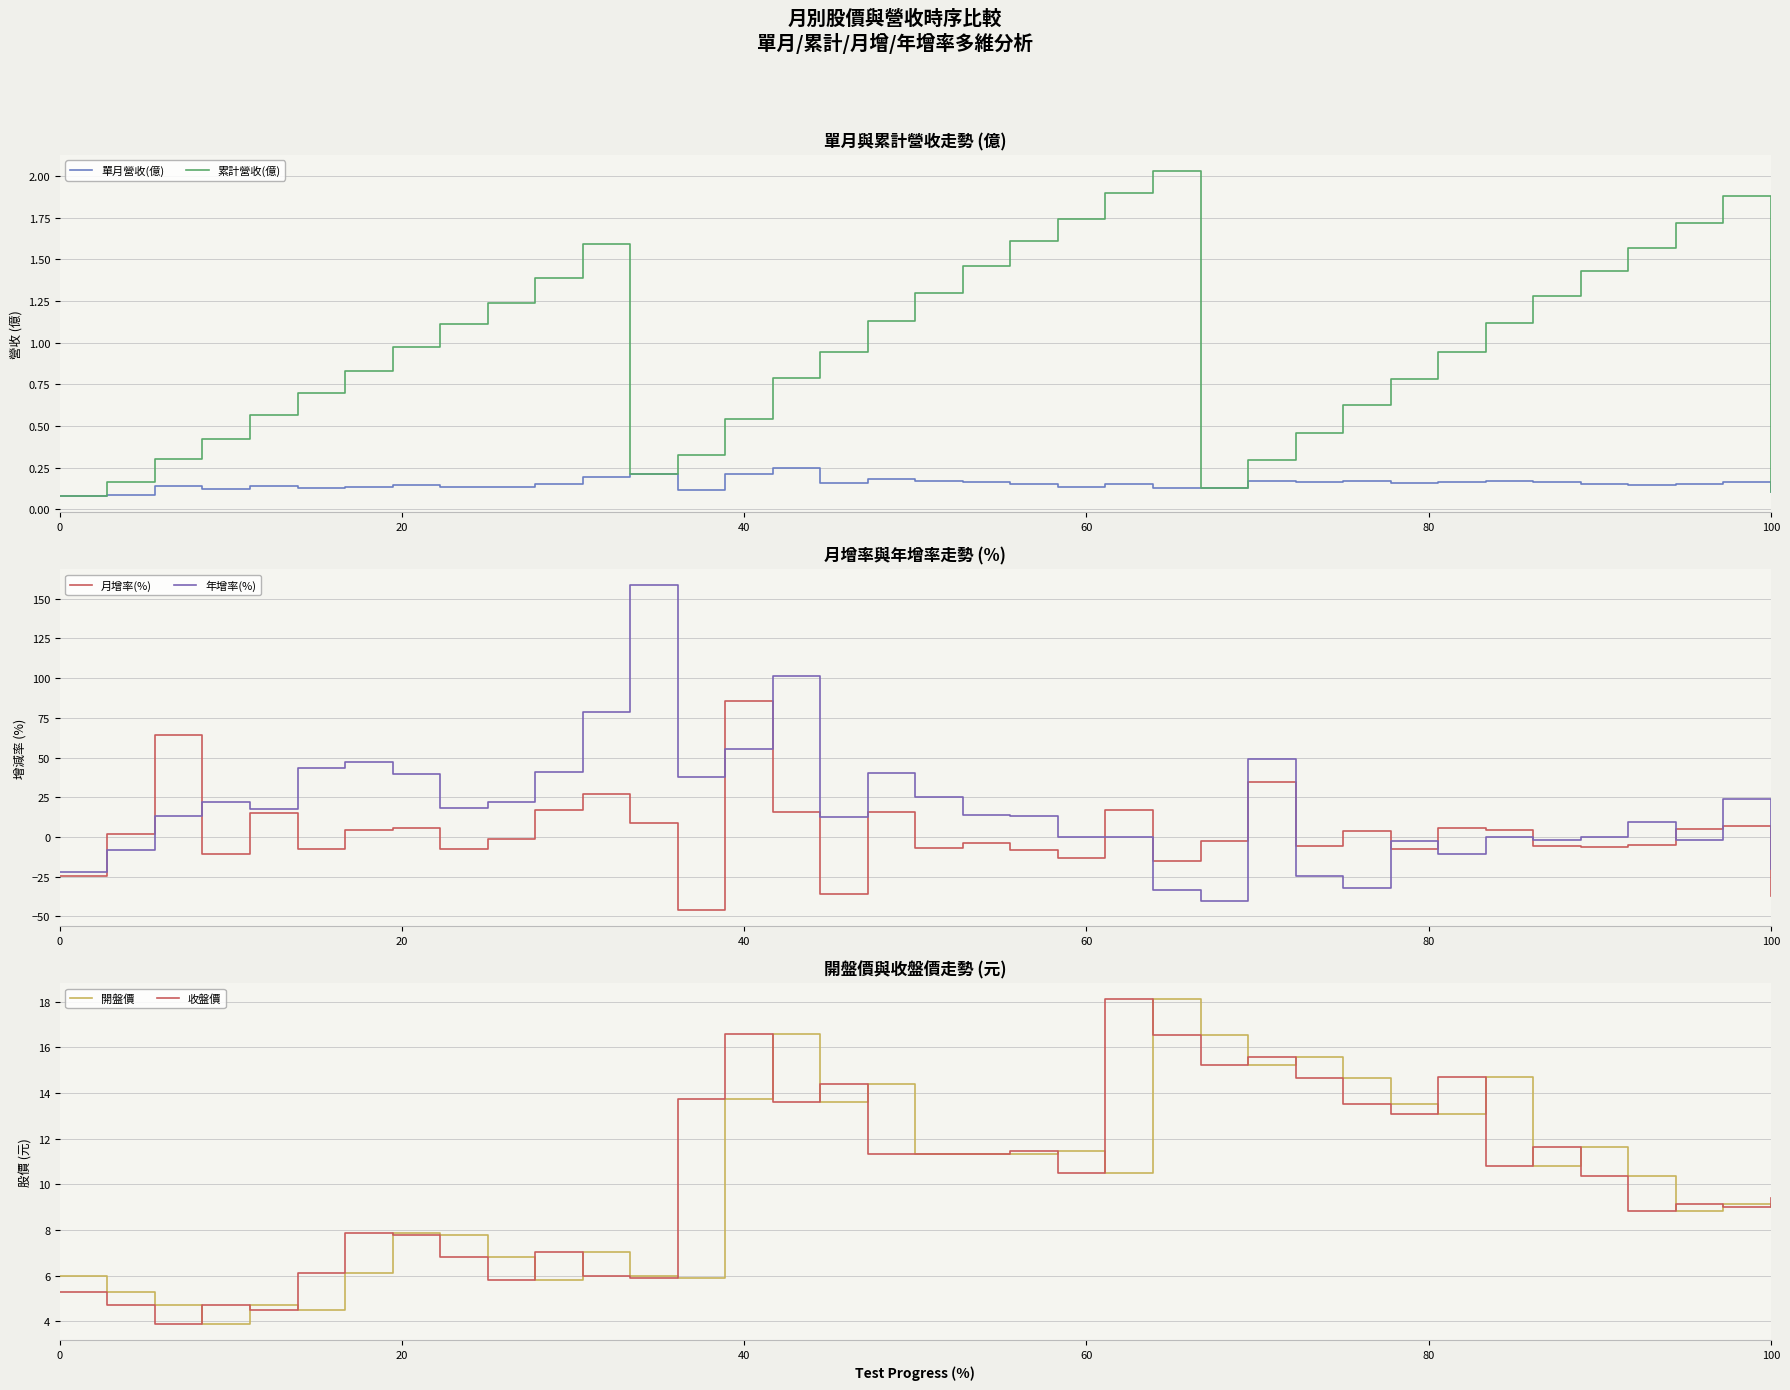

After their last crossing, which series has the higher values: 月增率(%) or 單月營收(億)?

單月營收(億)